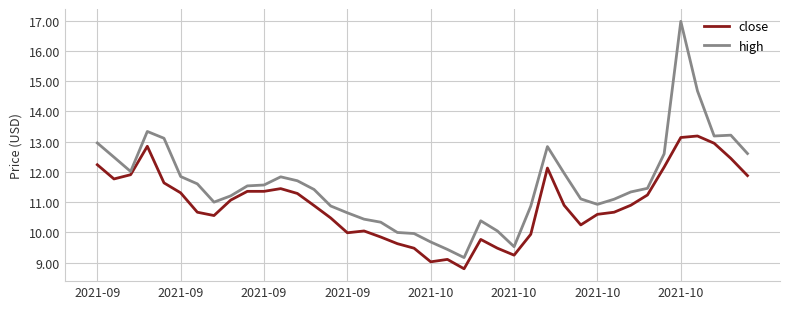

Which series has the largest total across all categories?

high